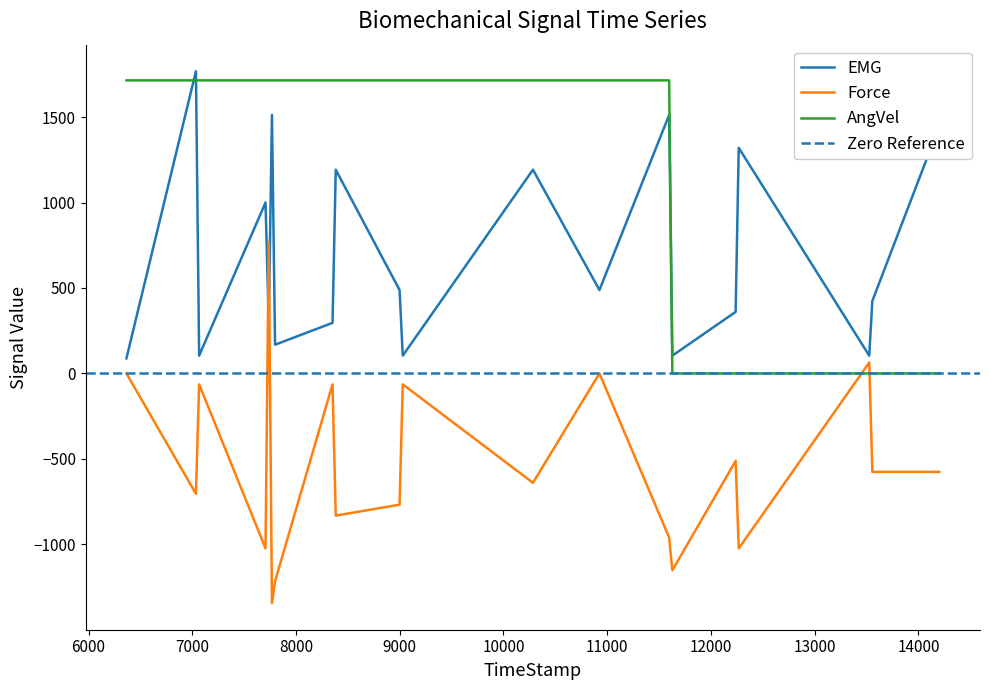

What is the sum of the EMG values at 11628 and 7737?

400.0